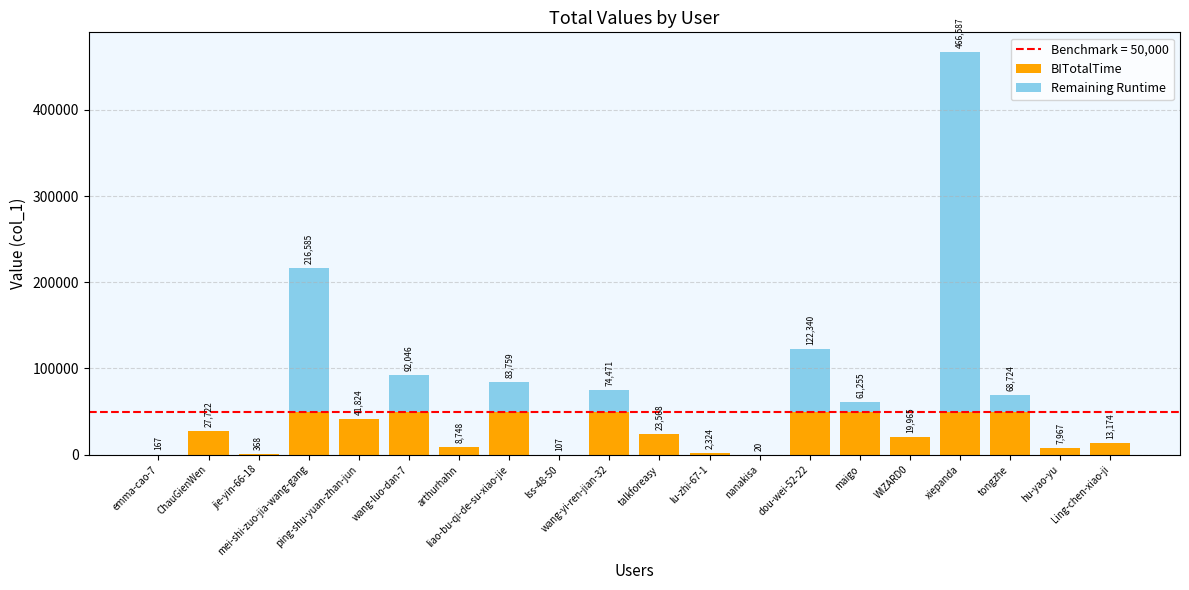

What is the highest value of the BITotalTime series?

50000